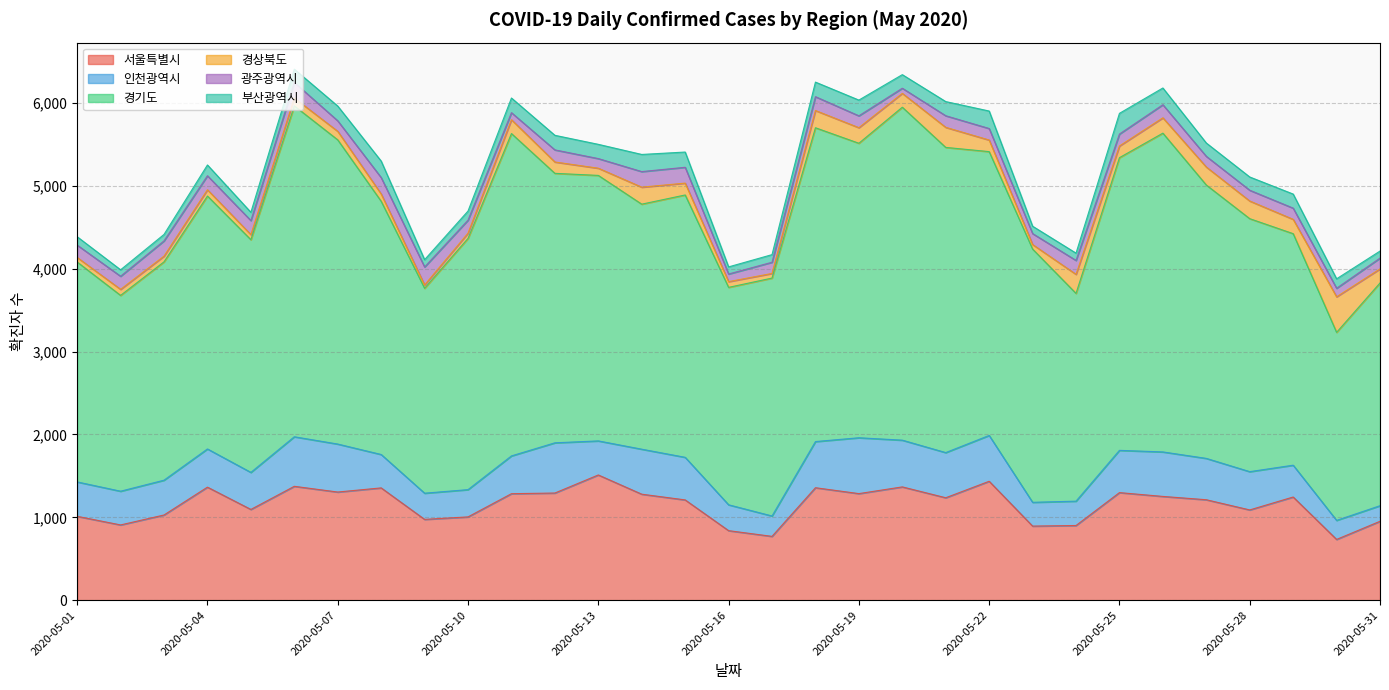

How many times do 경상북도 and 부산광역시 cross each other?

7